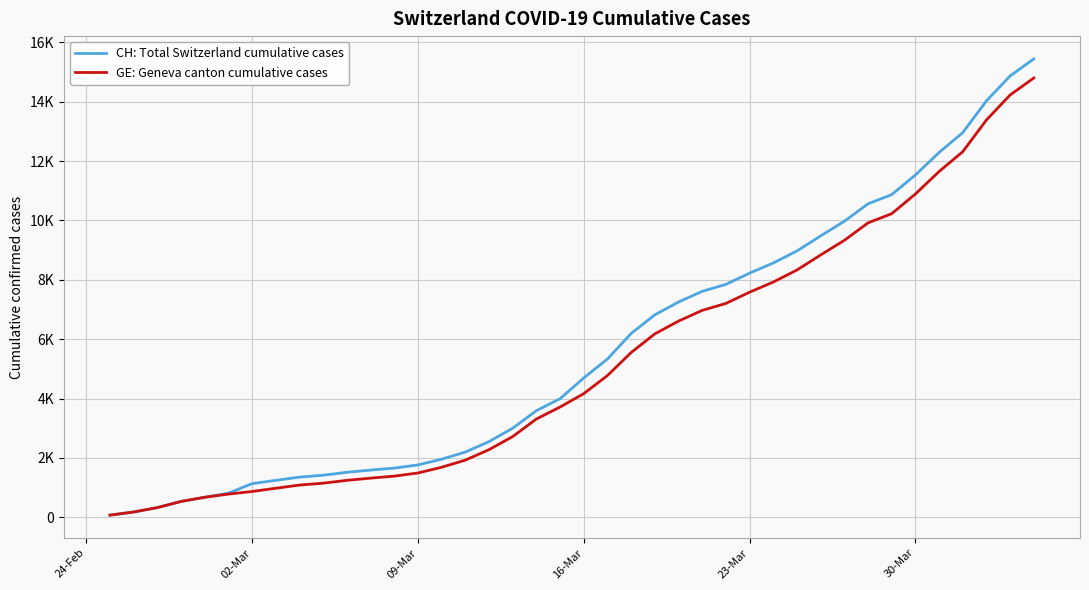

Does the chart have visible grid lines?

Yes